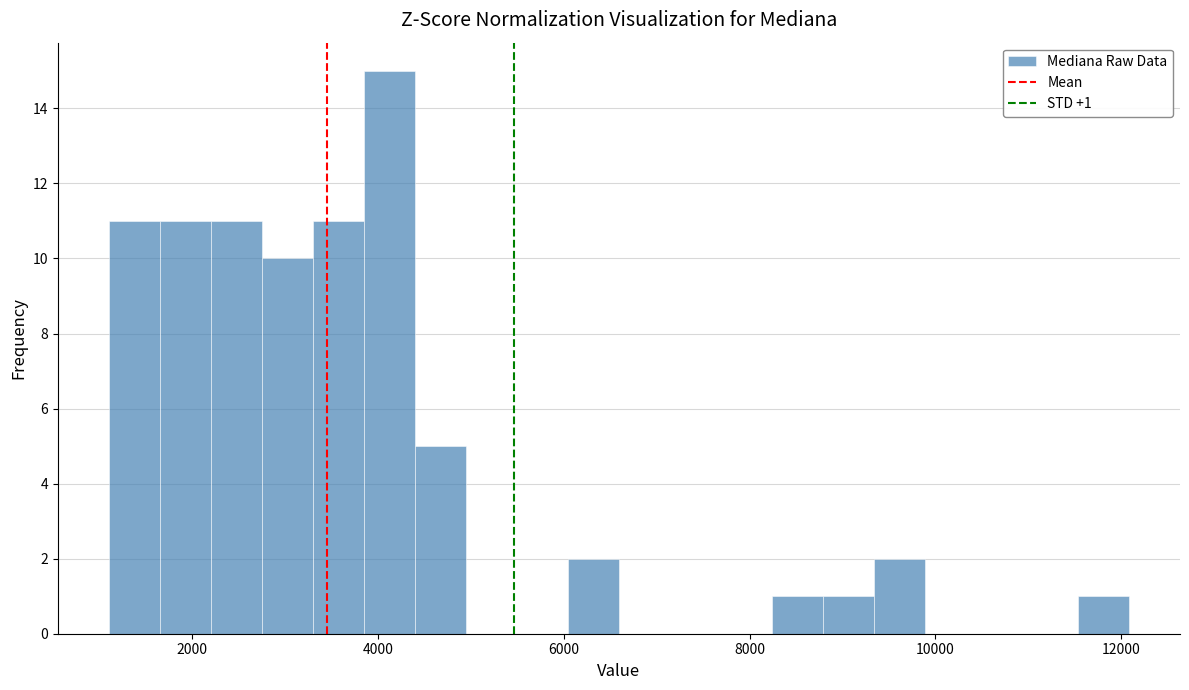

Around what value on the x-axis is the tallest bar? Give the approximate position of its centre, as read against the axis.

4200